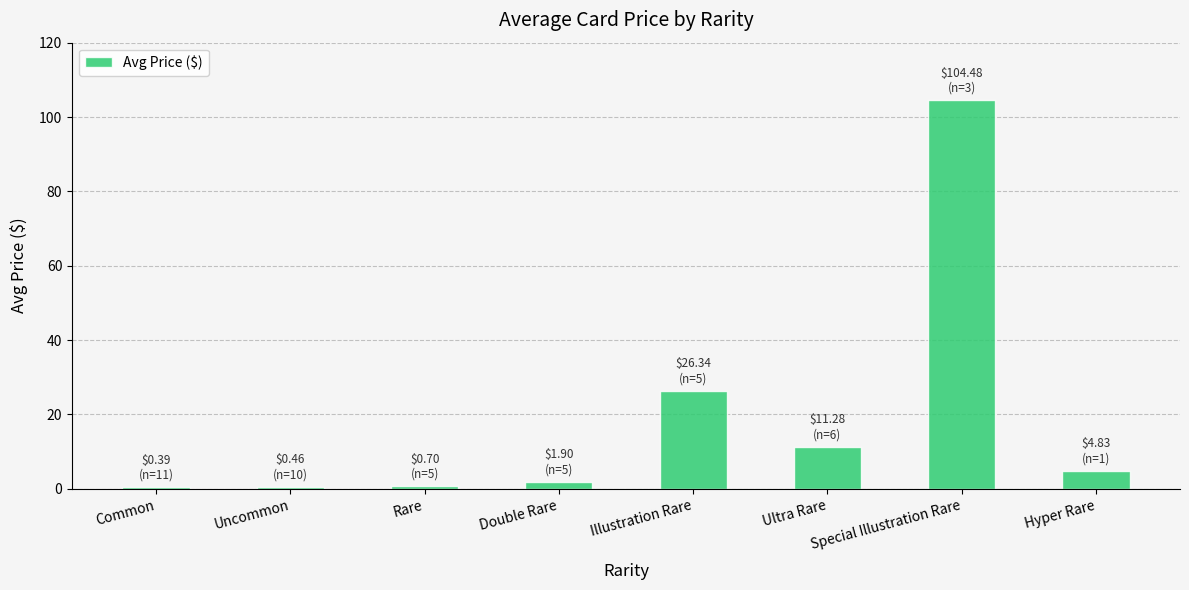

Which has a higher value, Illustration Rare or Ultra Rare?

Illustration Rare